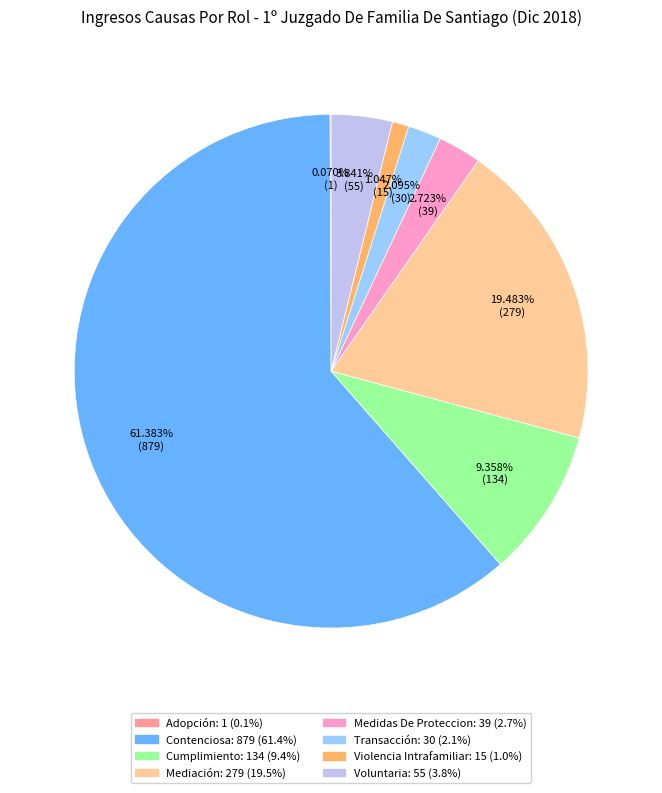

What percentage is NOT represented by Violencia Intrafamiliar?

99.0%